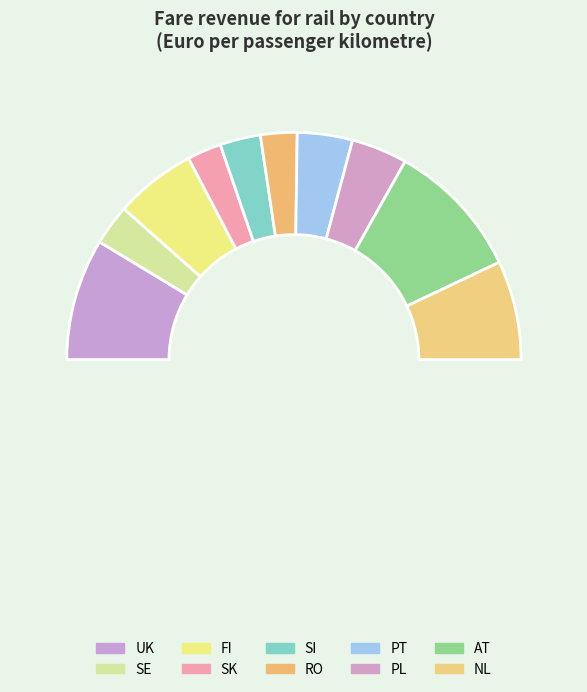

To the nearest percent, what is the average slice percentage?

10%